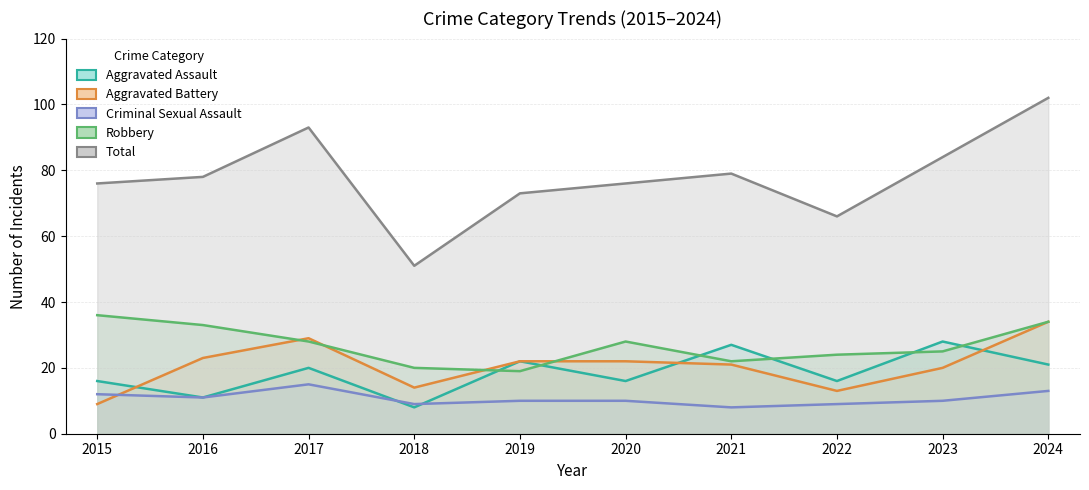

True or false: Robbery and Total cross at least once.

False